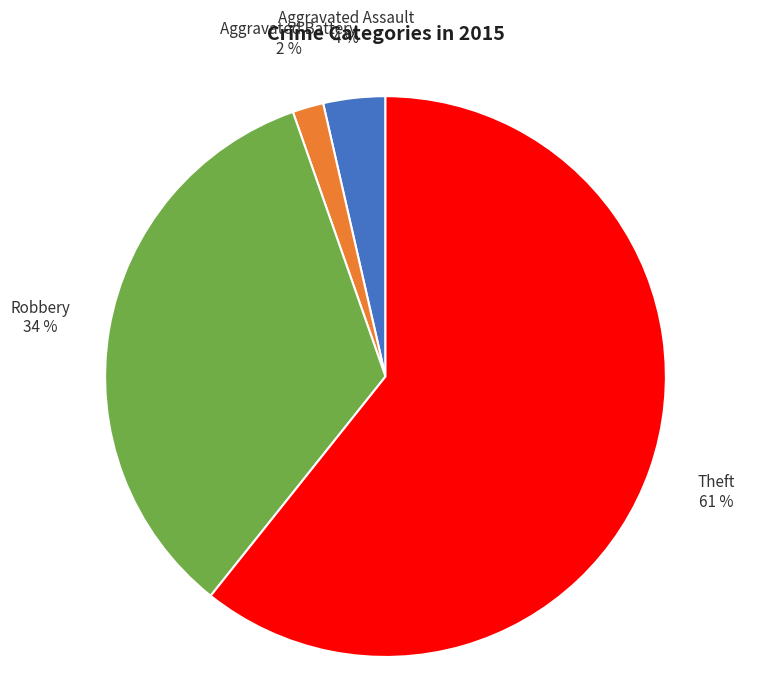

Count the number of slices in the pie.

4